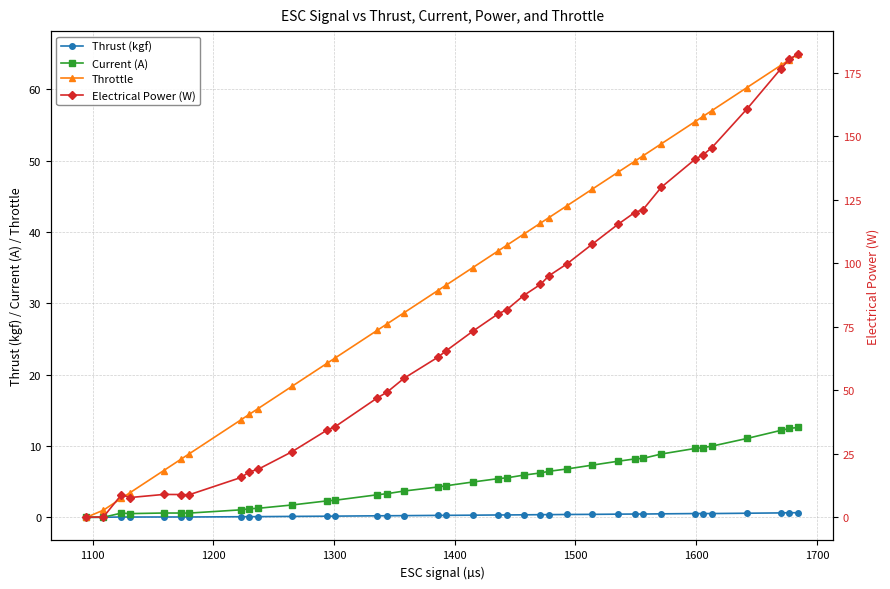

What is the difference between the maximum and minimum values in the Throttle series?

64.9